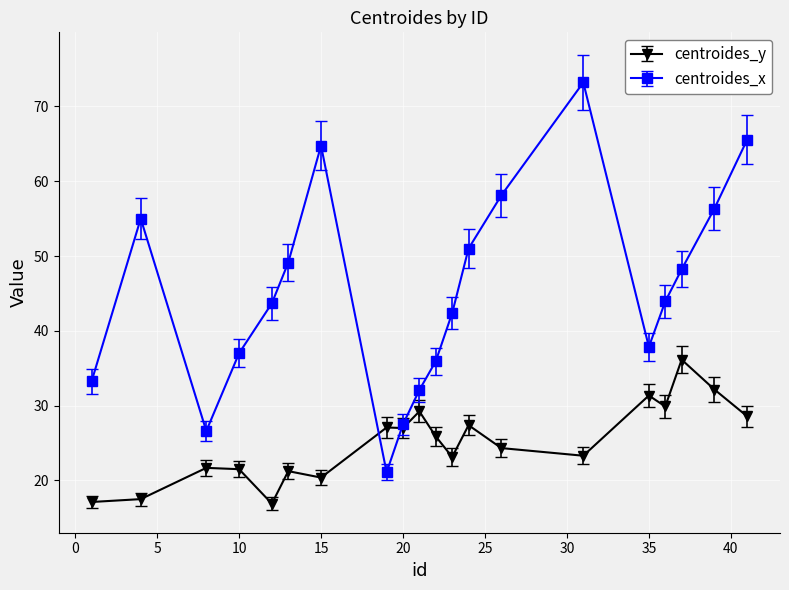

In centroides_x, how many points are higher than both neighbors (excluding endpoints)?

3